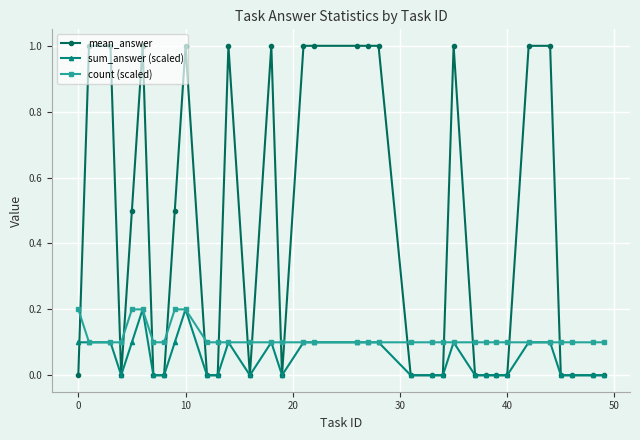

List the series in order of their overall mean, lowest first.

sum_answer (scaled), count (scaled), mean_answer